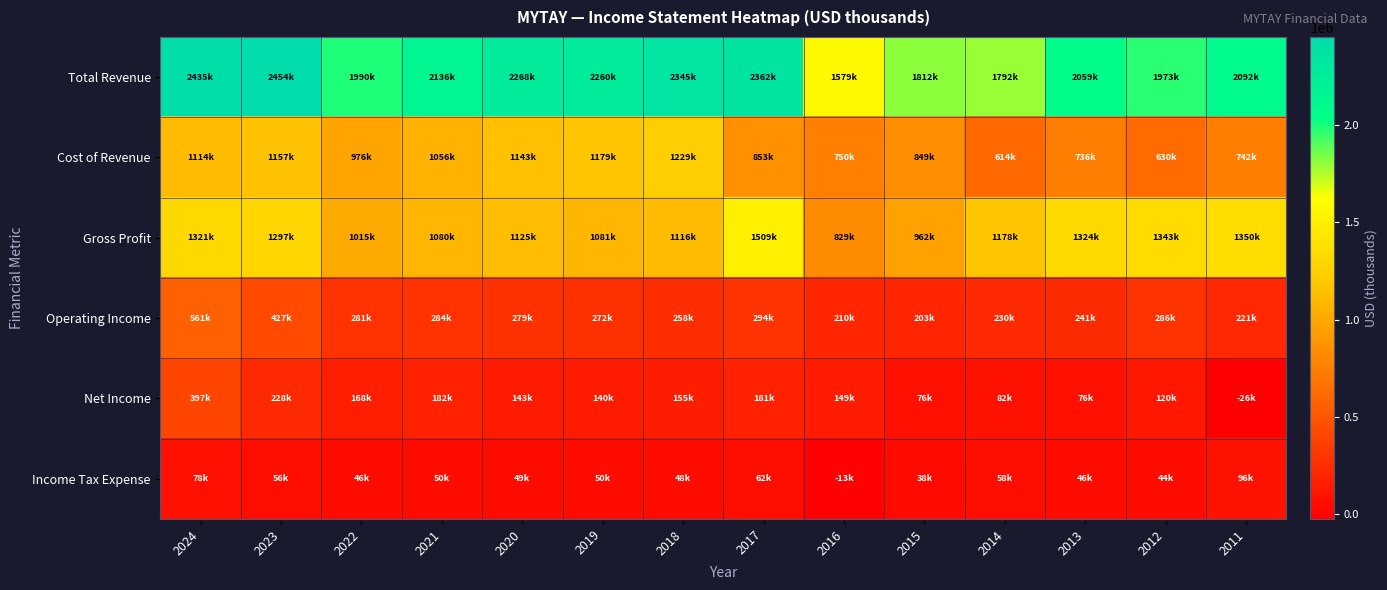

What is the smallest value displayed?

-26100